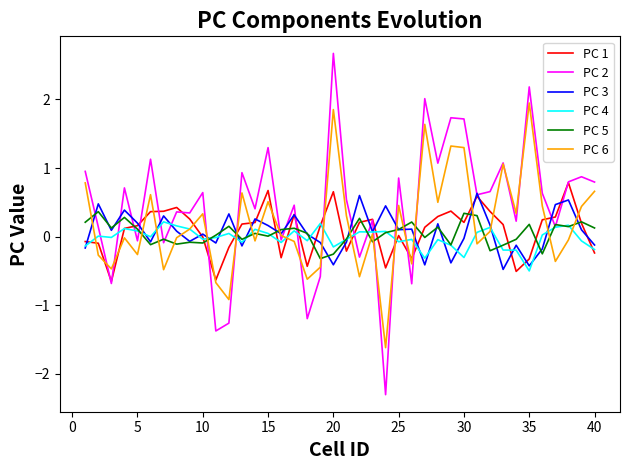

Which series has the widest spread of values?

PC 2